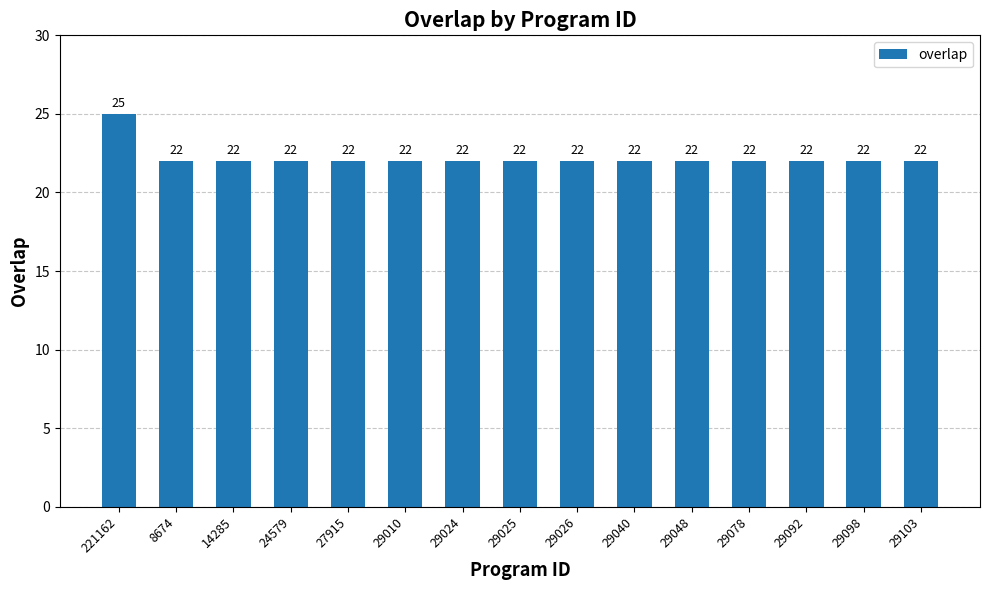

How many bars are there in total?

15